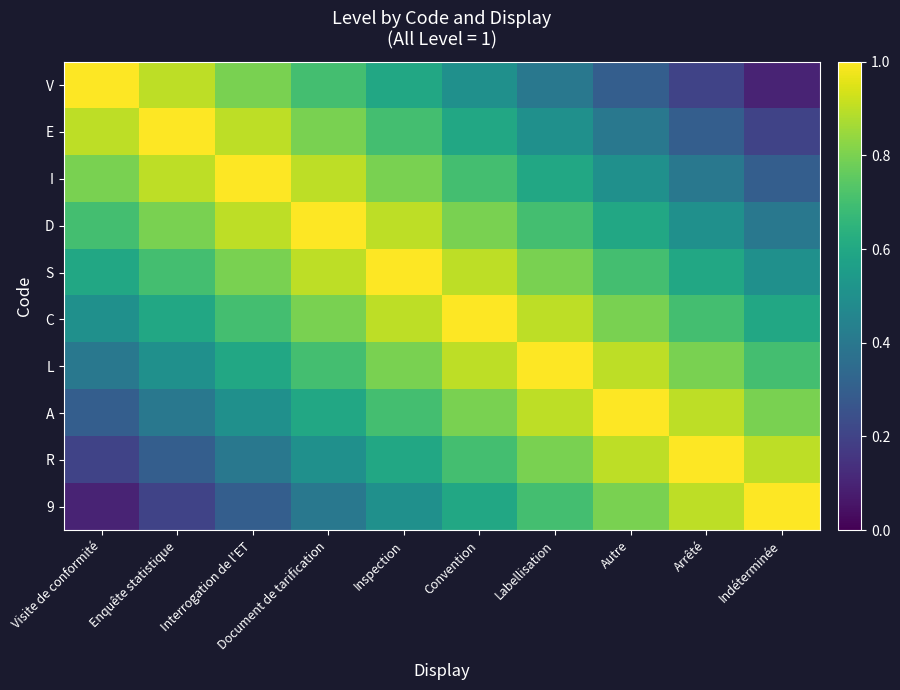

What is the difference between the highest and lowest values at Convention?

0.5